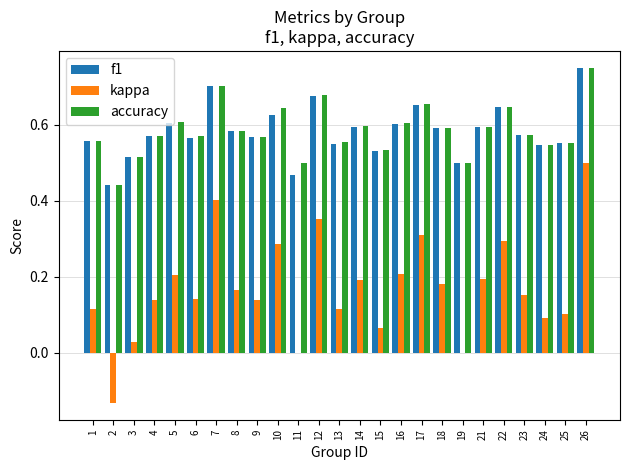

What is the sum of the f1 values at 4 and 5?

1.2